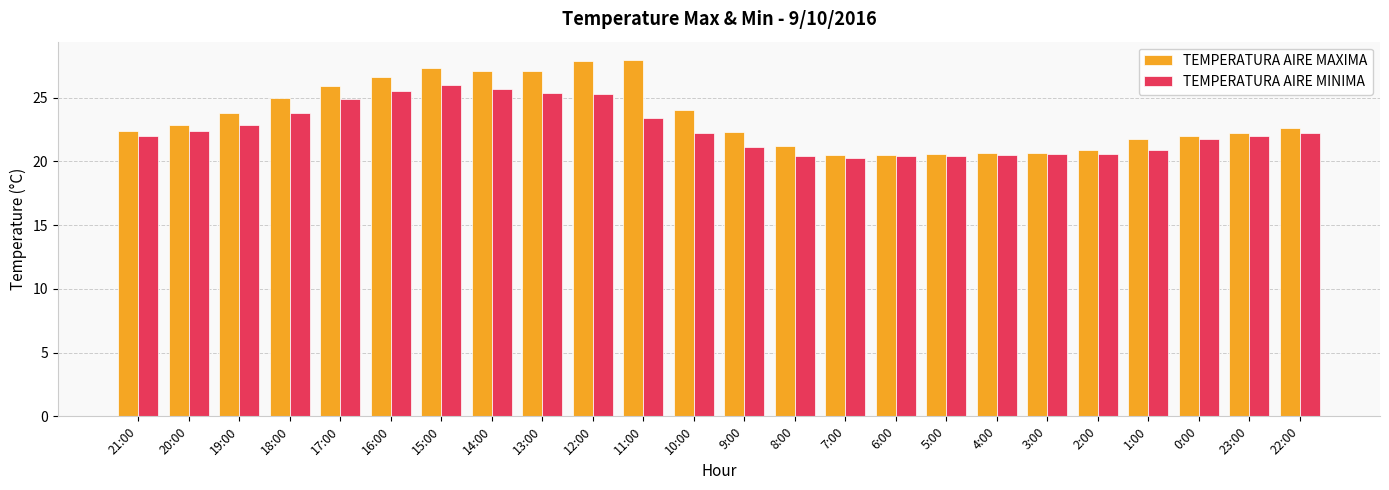

Which series has the widest spread of values?

TEMPERATURA AIRE MAXIMA